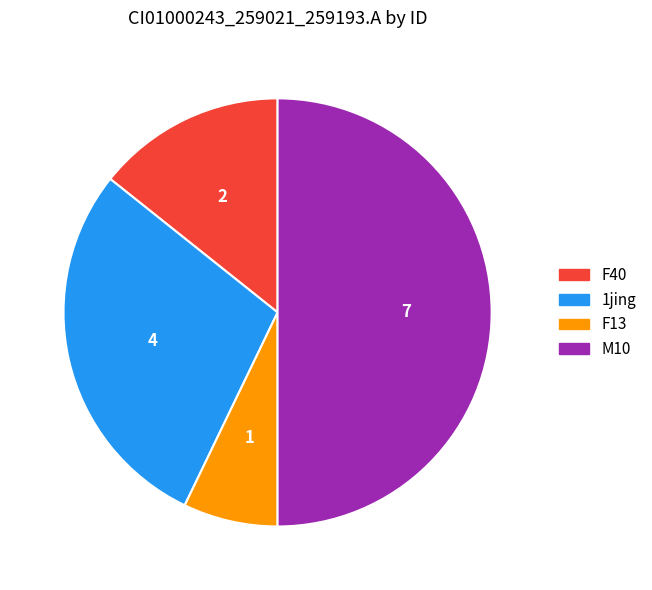

Is F40 the majority of the pie?

No